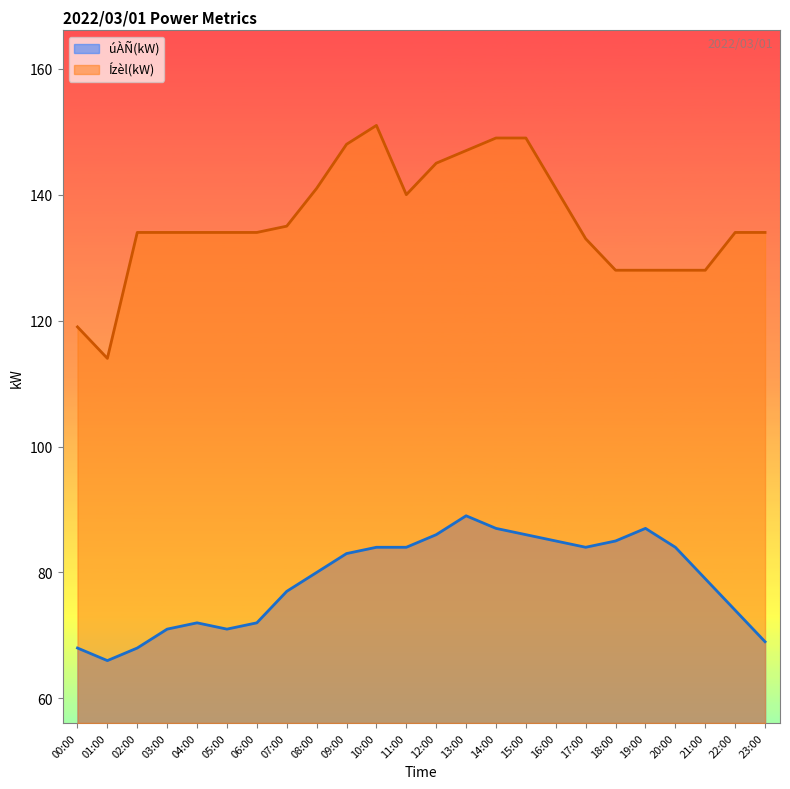

Reading left to right, transcribe all the data shown in this chart.

úÀÑ(kW): 00:00=68	01:00=66	02:00=68	03:00=71	04:00=72	05:00=71	06:00=72	07:00=77	08:00=80	09:00=83	10:00=84	11:00=84	12:00=86	13:00=89	14:00=87	15:00=86	16:00=85	17:00=84	18:00=85	19:00=87	20:00=84	21:00=79	22:00=74	23:00=69
Ízèl(kW): 00:00=119	01:00=114	02:00=134	03:00=134	04:00=134	05:00=134	06:00=134	07:00=135	08:00=141	09:00=148	10:00=151	11:00=140	12:00=145	13:00=147	14:00=149	15:00=149	16:00=141	17:00=133	18:00=128	19:00=128	20:00=128	21:00=128	22:00=134	23:00=134